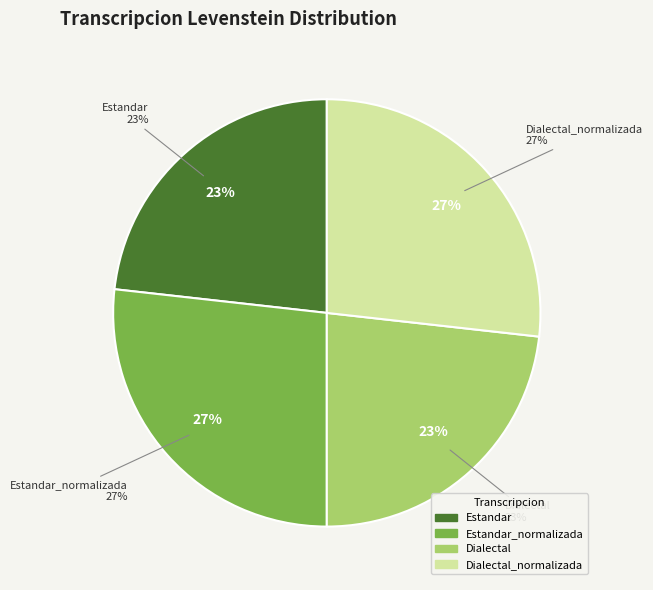

How many slices are in this pie chart?

4